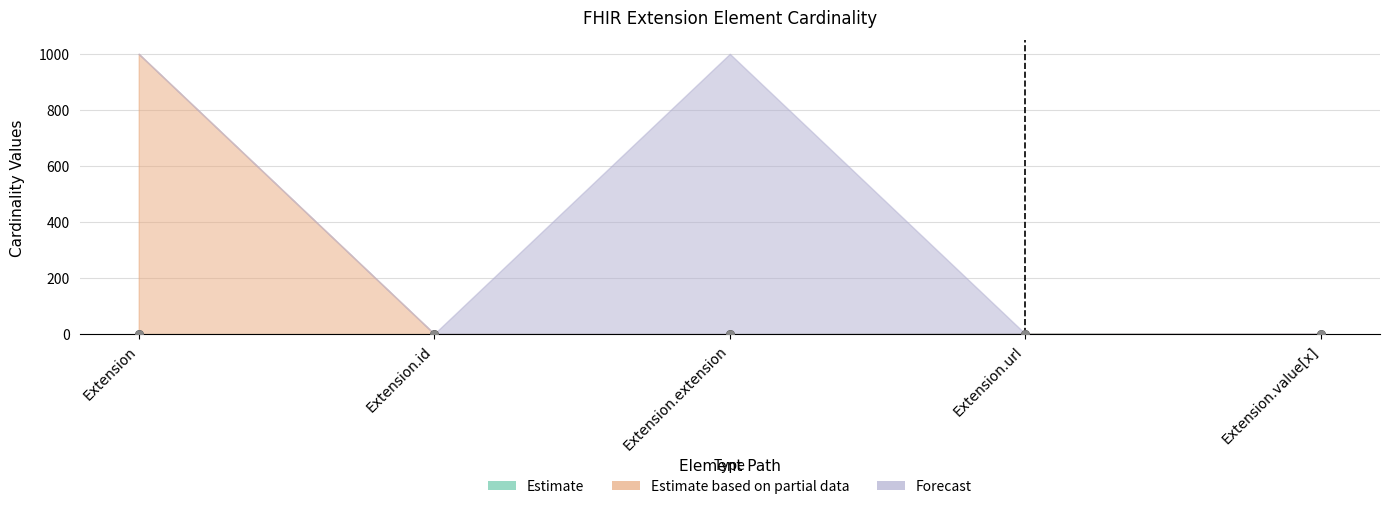

Which series reaches the minimum Y coordinate?

Min